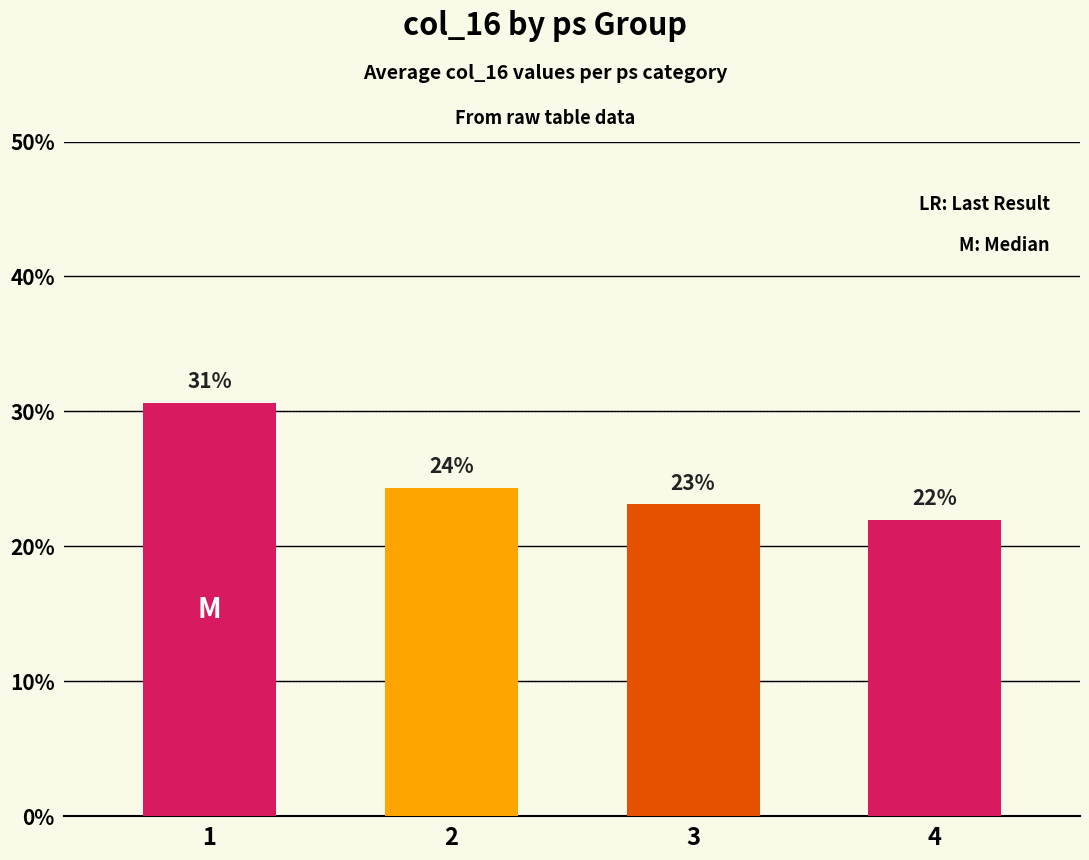

What is the value of the 3rd bar from the left?

23.1